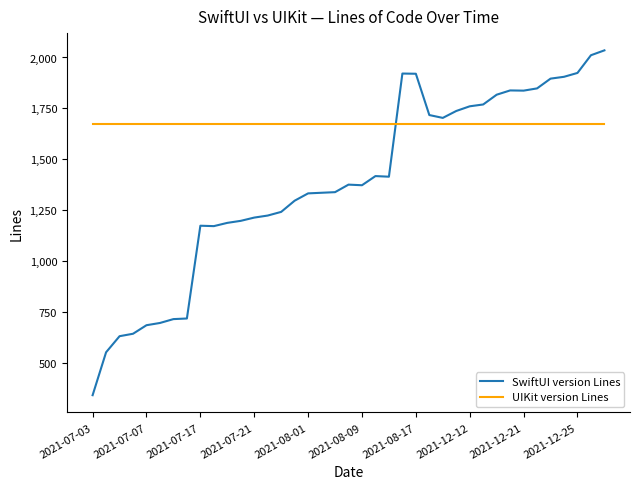

True or false: SwiftUI version Lines and UIKit version Lines intersect in this chart.

True